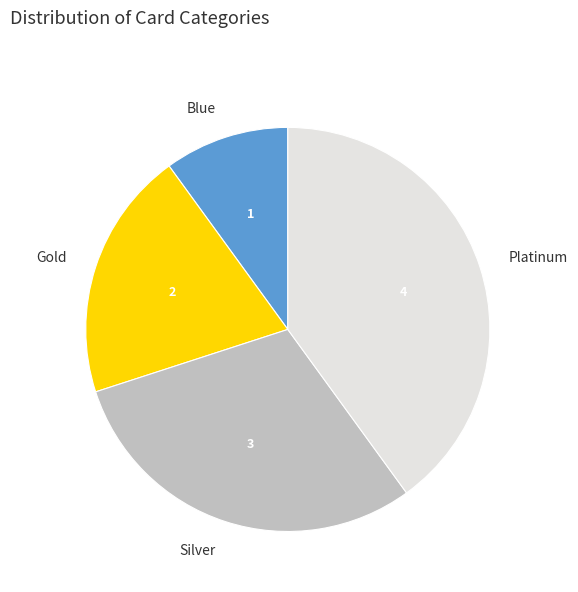

What is the ratio of the value at Gold to the value at Silver?

0.7